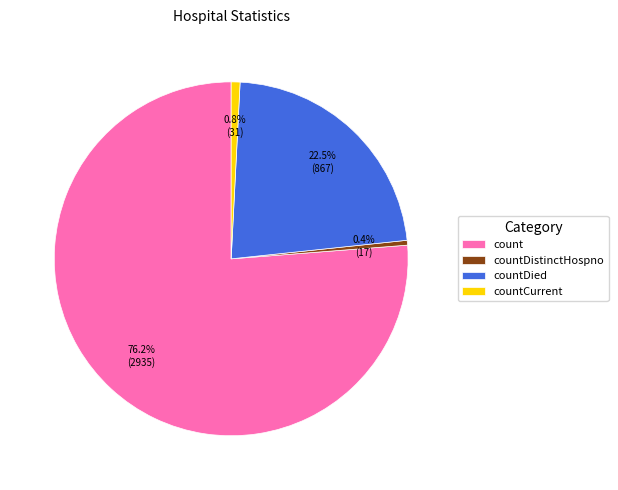

Which slice is the largest?

count